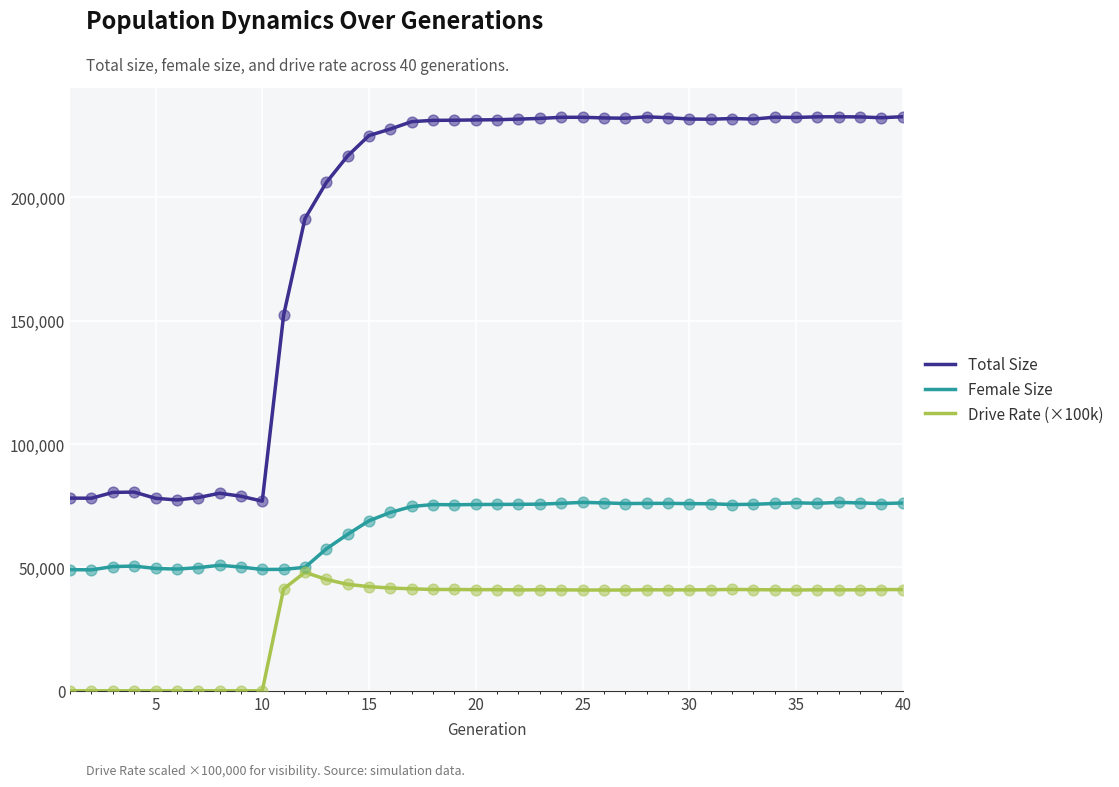

Which series has the widest spread of values?

Total Size